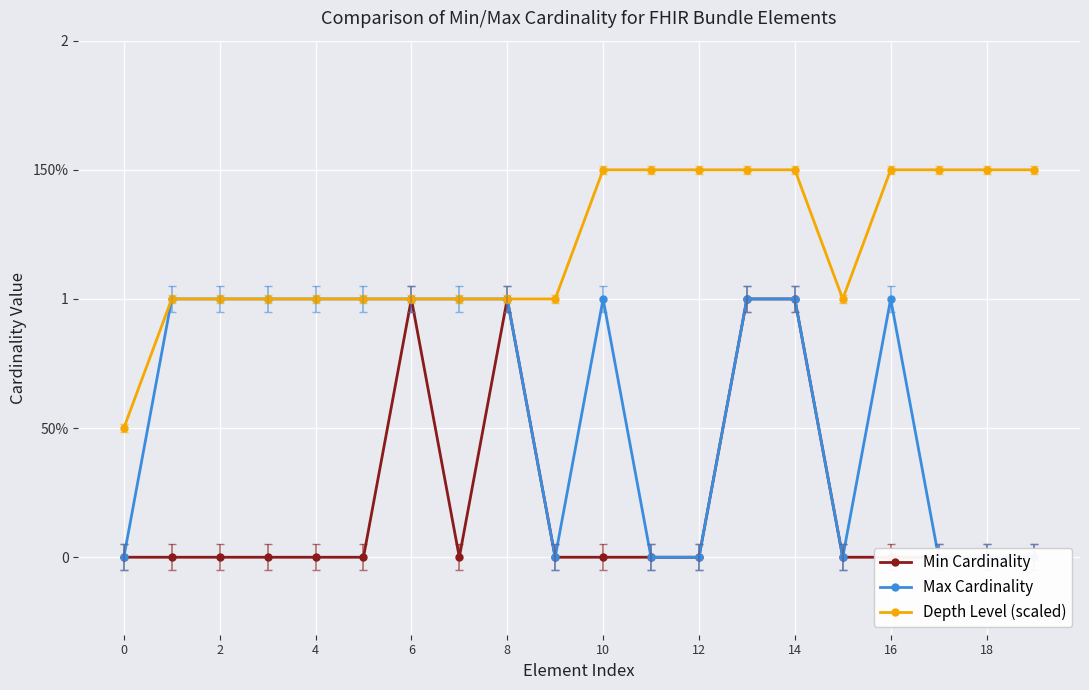

How many lines are shown in the chart?

3